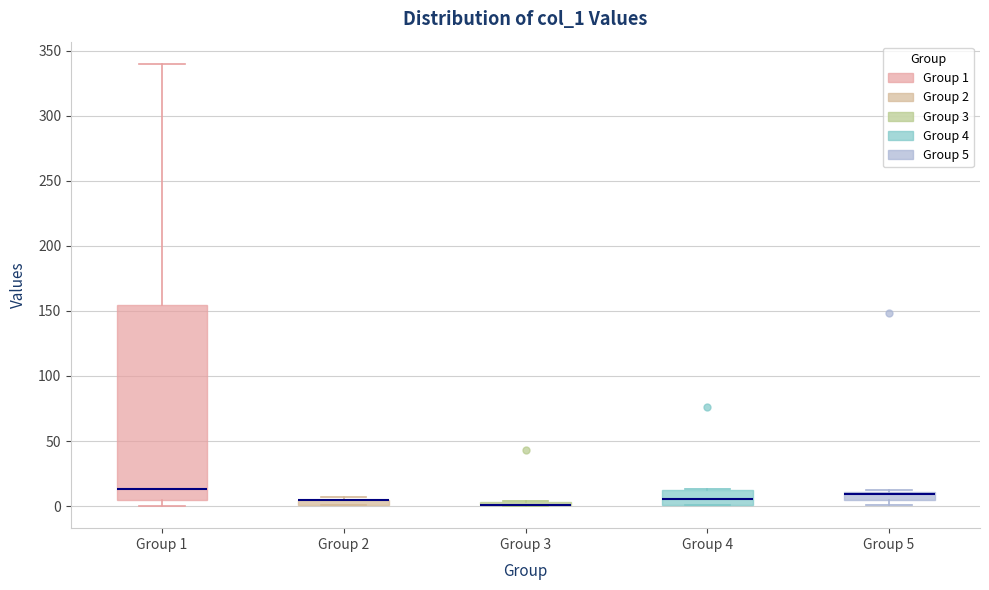

Where is the lower edge of the box for Group 2 on the y-axis? The values are not printed on the chart, so give them approximately, as read against the axis.

0